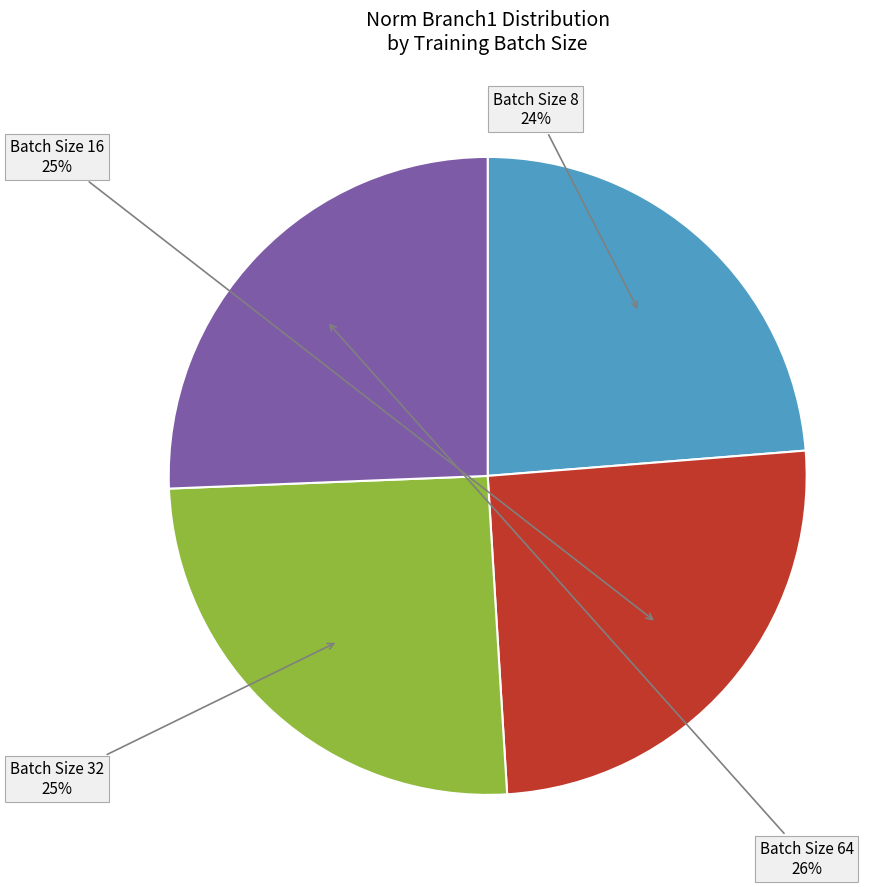

To the nearest percent, what is the difference between the largest and smallest slice percentages?

2%